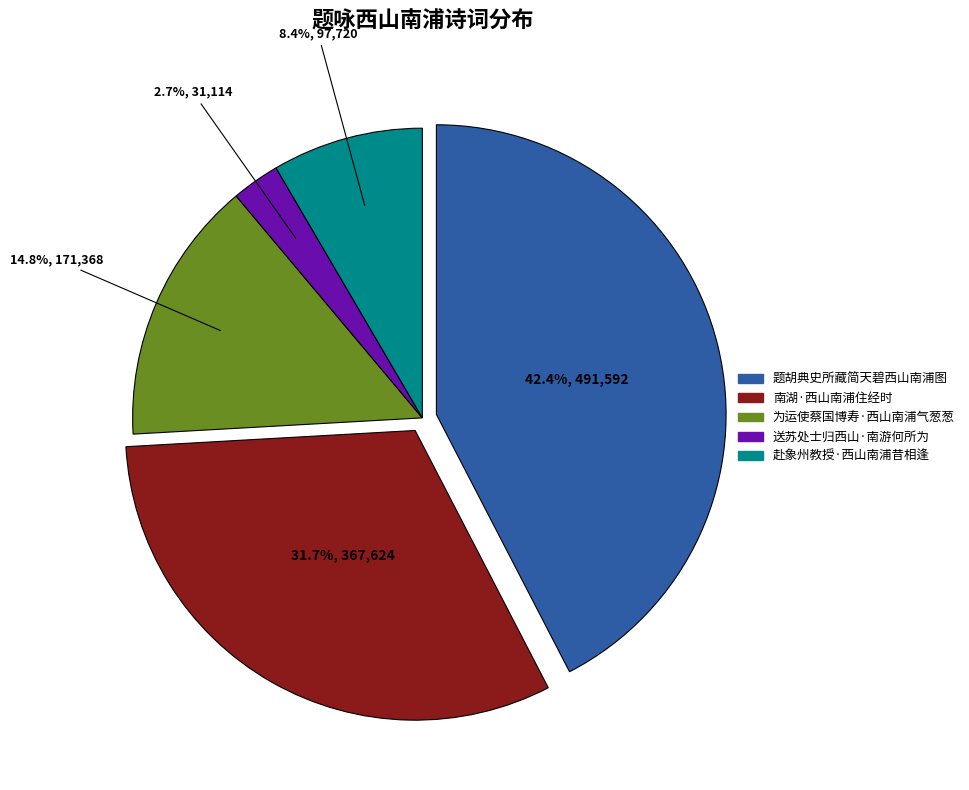

Count the number of slices in the pie.

5